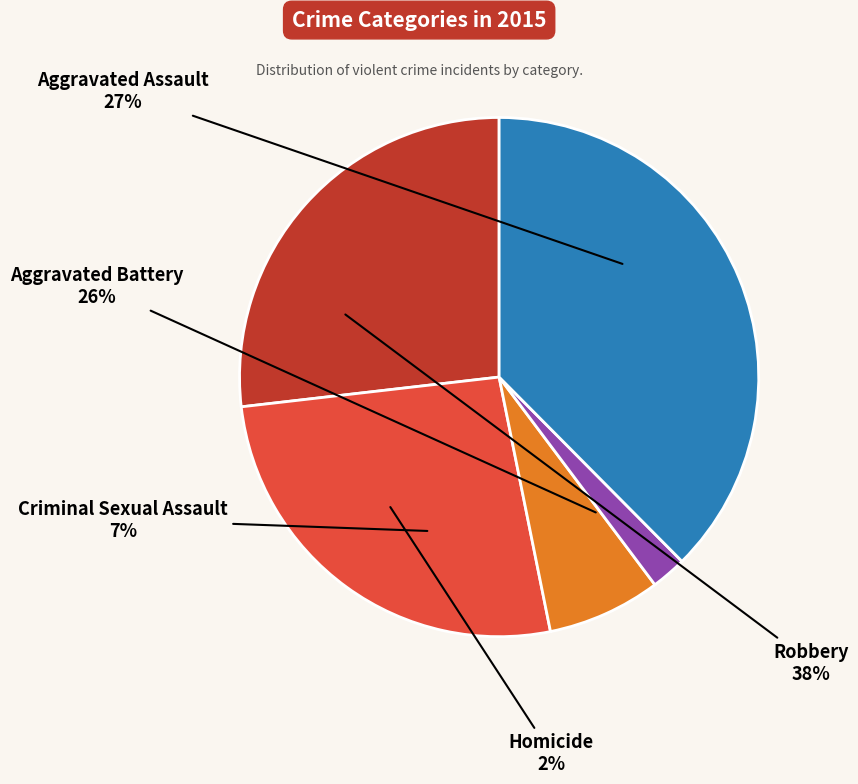

To the nearest percent, what portion does Aggravated Assault represent?

27%